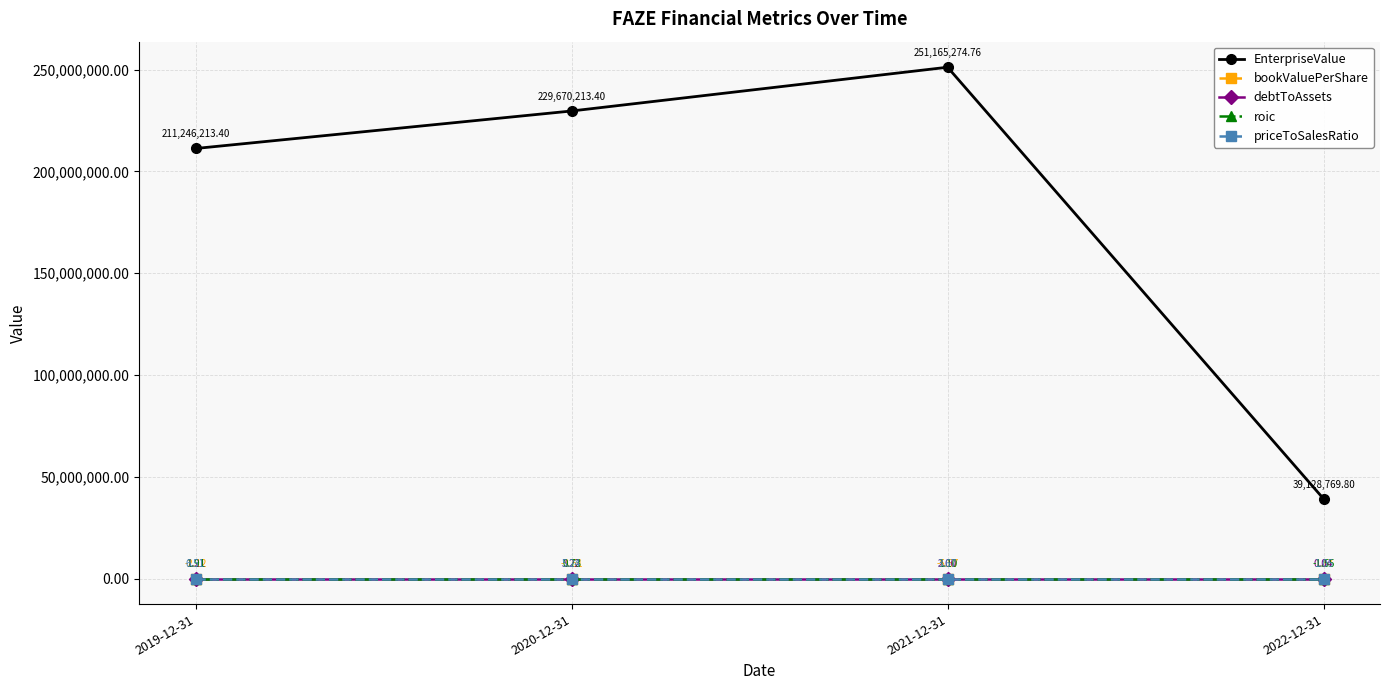

How many values in the debtToAssets series exceed 1?

3